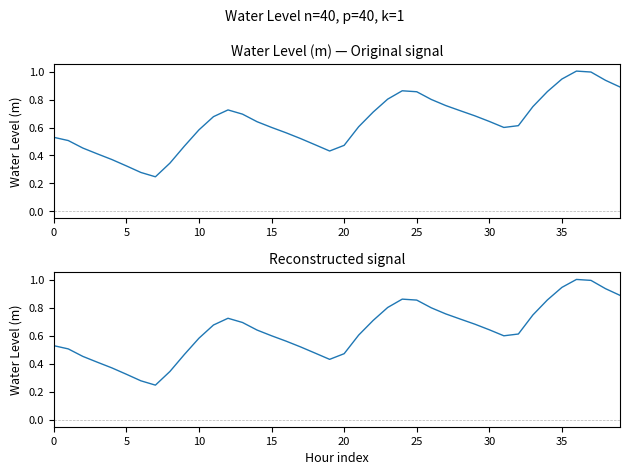

Reading left to right, extract all data points from this chart.

0.5	0.5	0.5	0.4	0.4	0.3	0.3	0.2	0.3	0.5	0.6	0.7	0.7	0.7	0.6	0.6	0.6	0.5	0.5	0.4	0.5	0.6	0.7	0.8	0.9	0.9	0.8	0.8	0.7	0.7	0.6	0.6	0.6	0.7	0.9	0.9	1.0	1.0	0.9	0.9